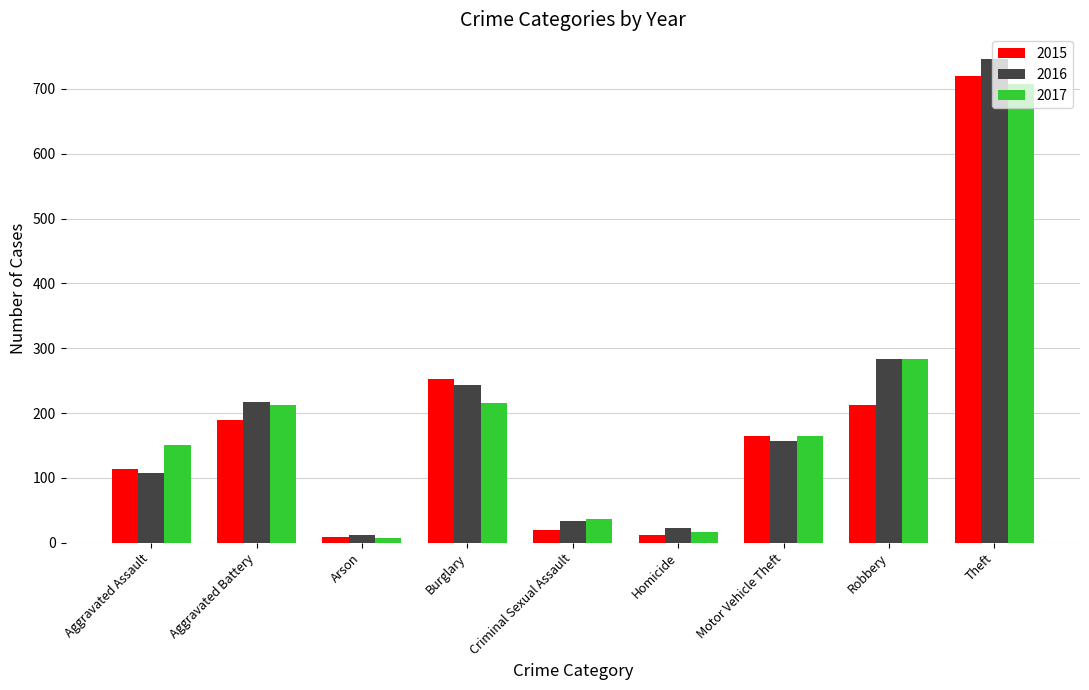

At which label is 2016 closest to 379?

Robbery